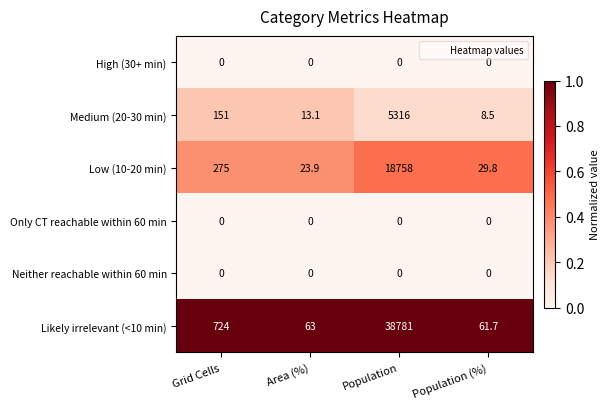

Reading left to right, transcribe all the data shown in this chart.

High (30+ min): 0.0	0.0	0.0	0.0
Medium (20-30 min): 151.0	13.1	5316.0	8.5
Low (10-20 min): 275.0	23.9	18758.0	29.8
Only CT reachable within 60 min: 0.0	0.0	0.0	0.0
Neither reachable within 60 min: 0.0	0.0	0.0	0.0
Likely irrelevant (<10 min): 724.0	63.0	38781.0	61.7